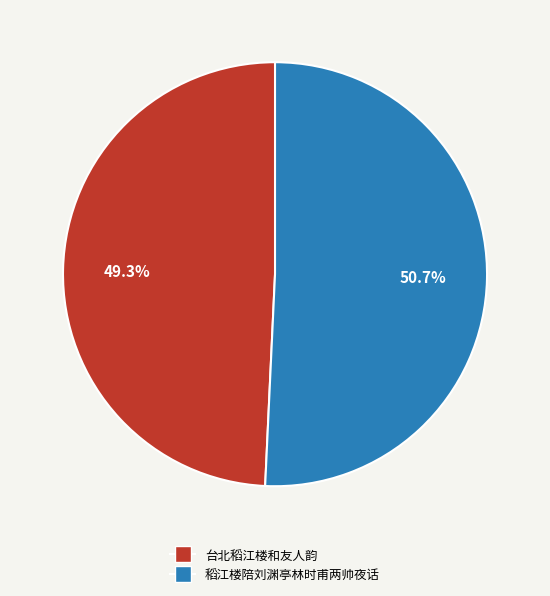

To the nearest percent, what is the combined percentage of 台北稻江楼和友人韵 and 稻江楼陪刘渊亭林时甫两帅夜话?

100%